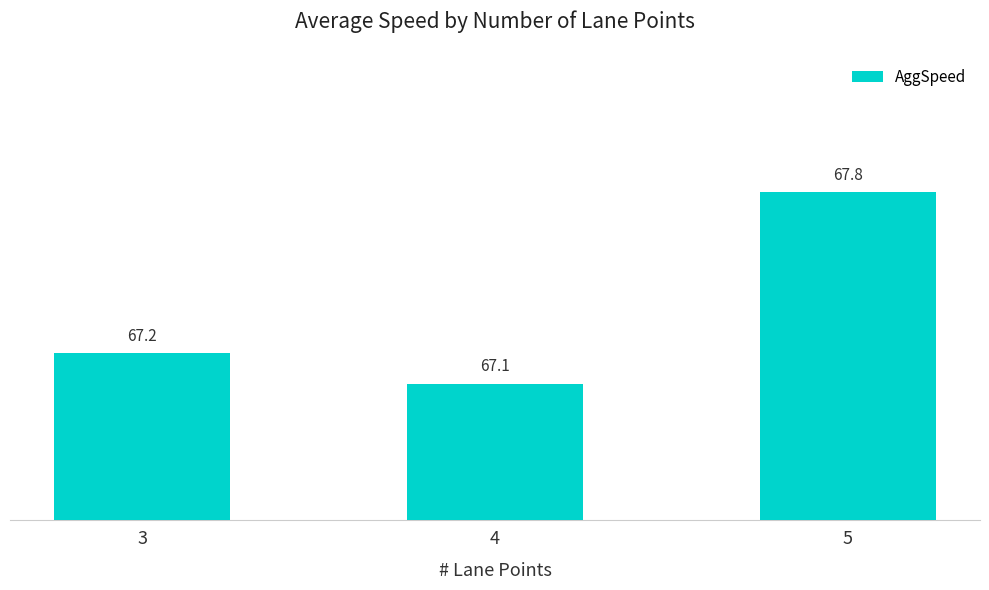

What is the sum of all values?

202.1